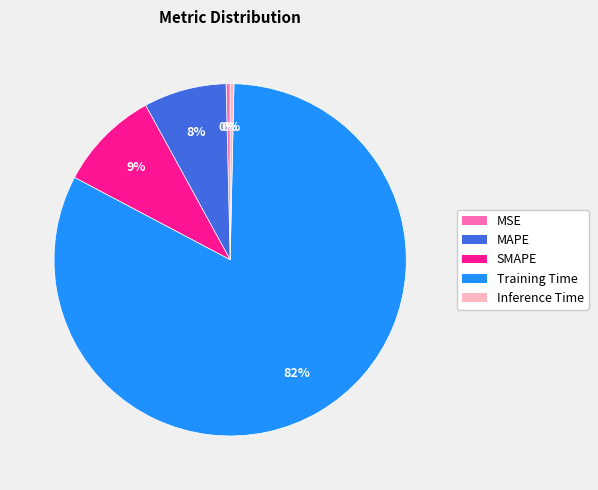

Which category has the biggest portion of the pie?

Training Time